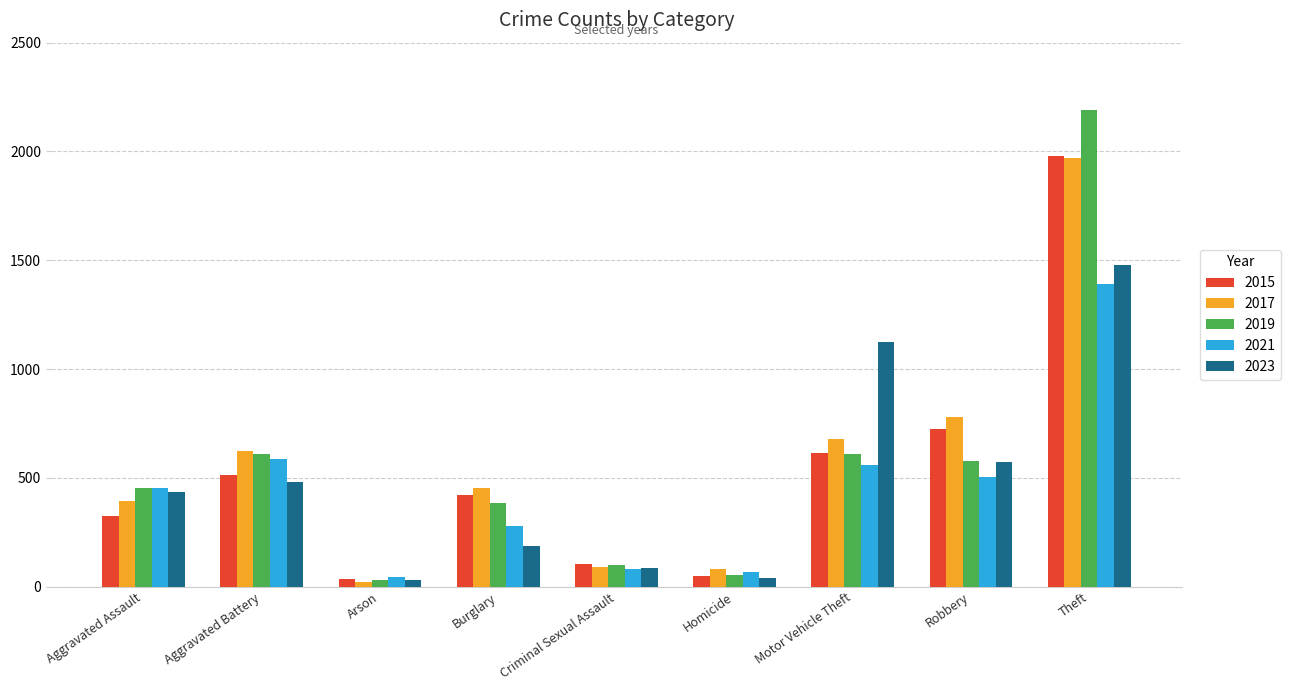

What is the sum of all 2023 values?

4438